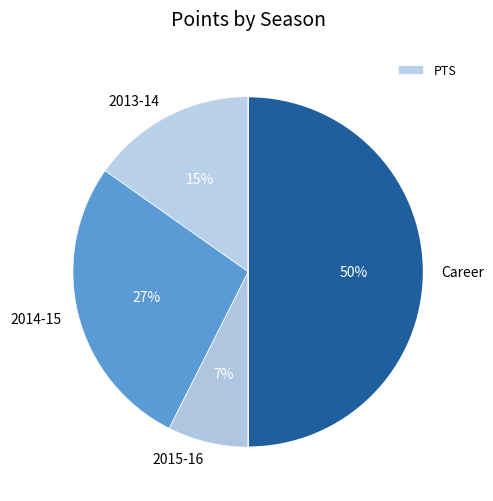

Do 2013-14 and 2014-15 together represent more than half of the pie?

No